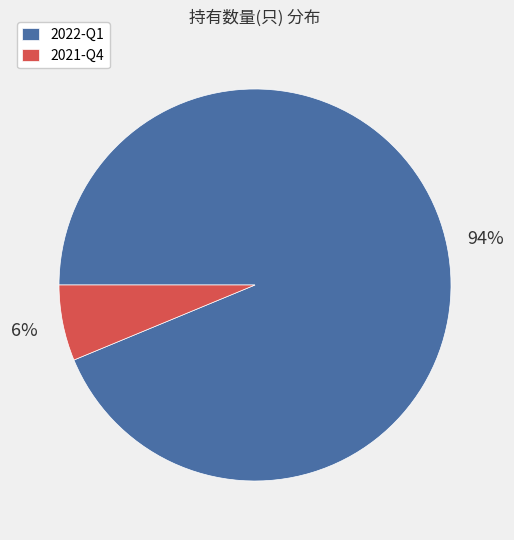

Do 2022-Q1 and 2021-Q4 together represent more than half of the pie?

Yes